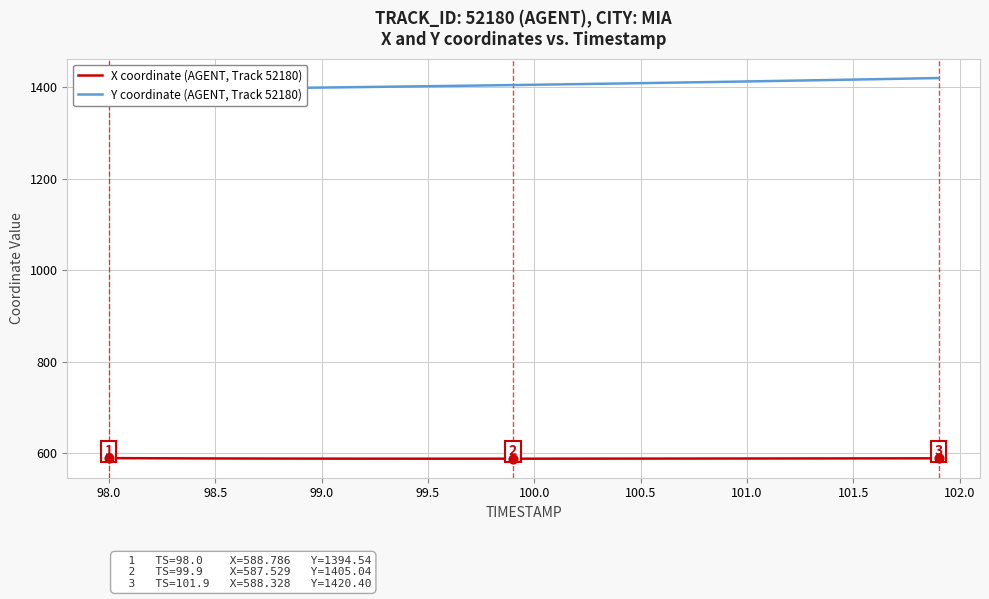

The X coordinate (AGENT, Track 52180) series shows 588.1 at 101.5. True or false?

True